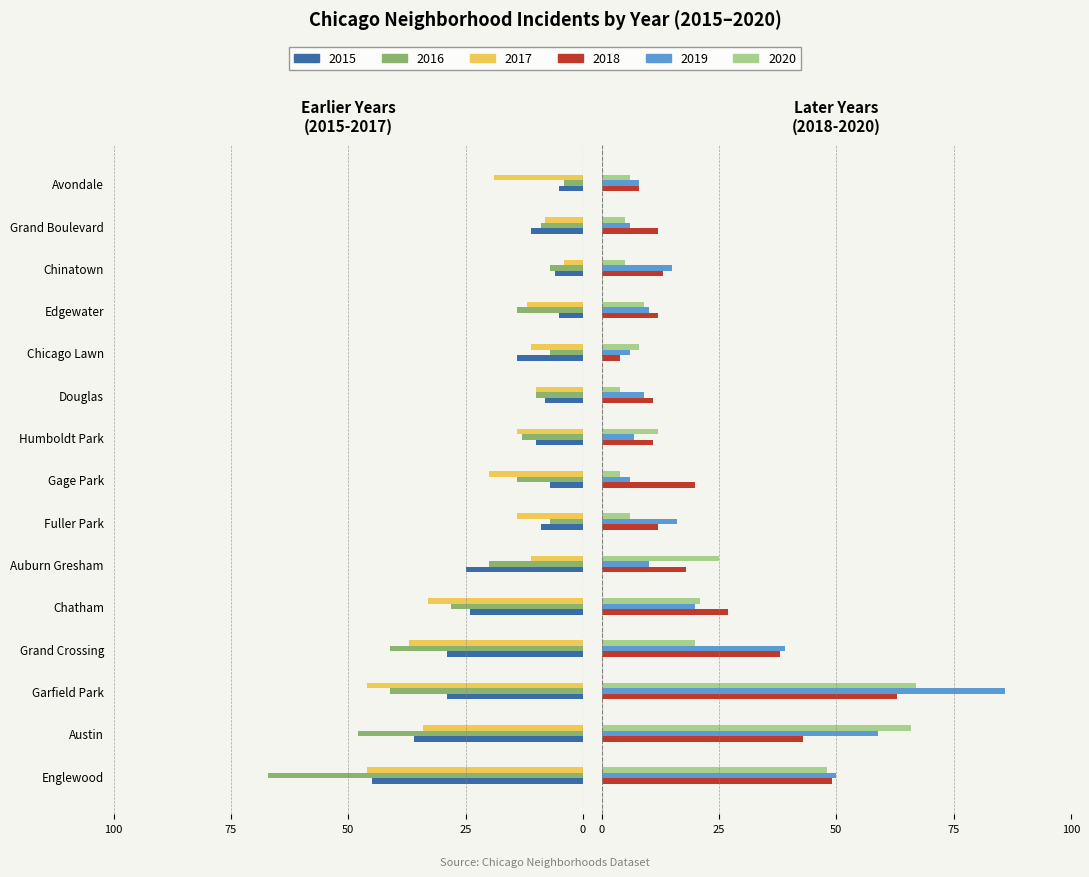

The value of 2019 at Garfield Park is 145. True or false?

False